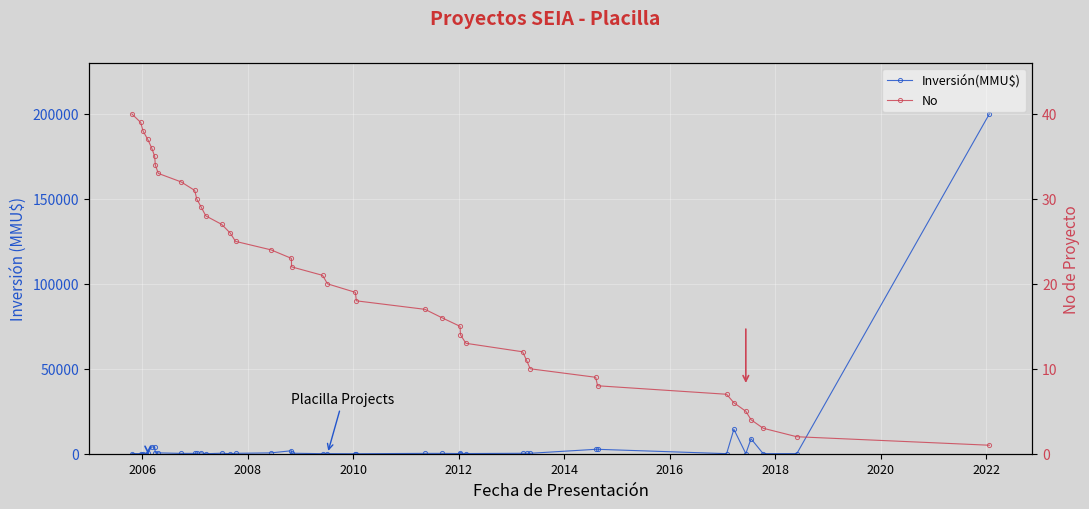

How many data points does each series have?

40